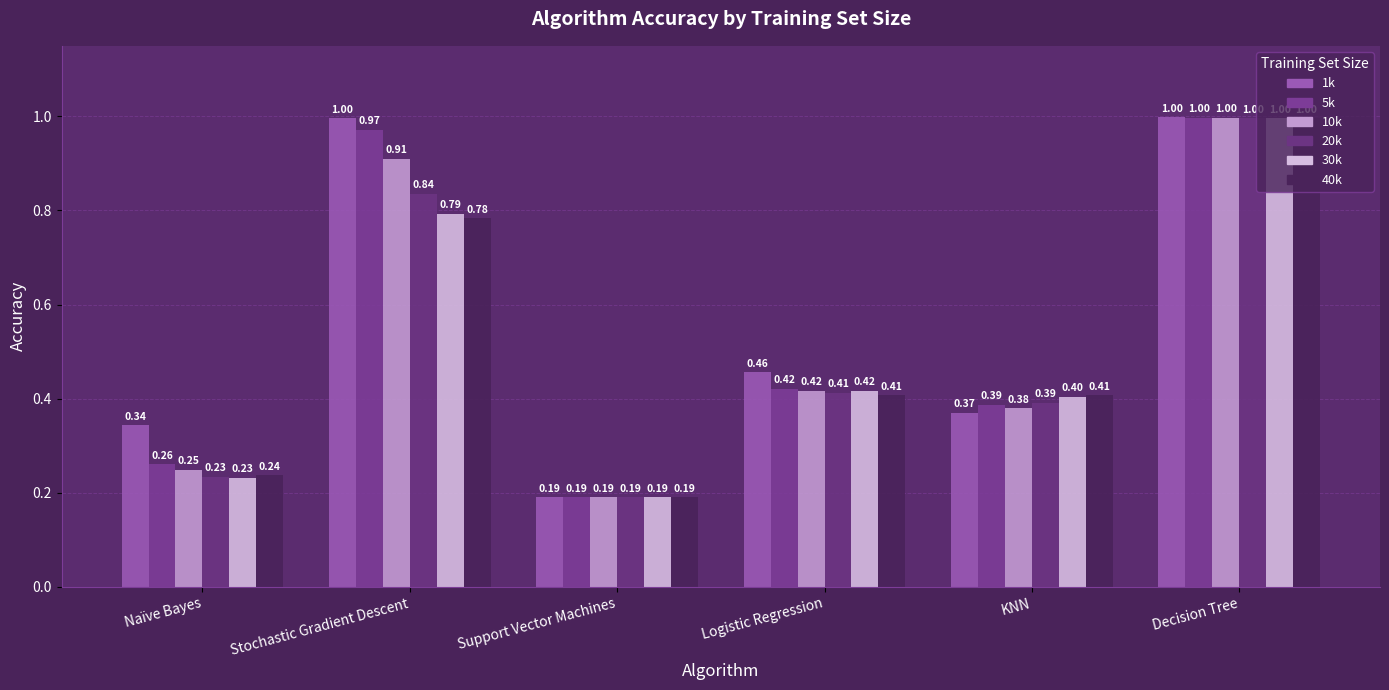

Which category has the highest value across all series?

Decision Tree